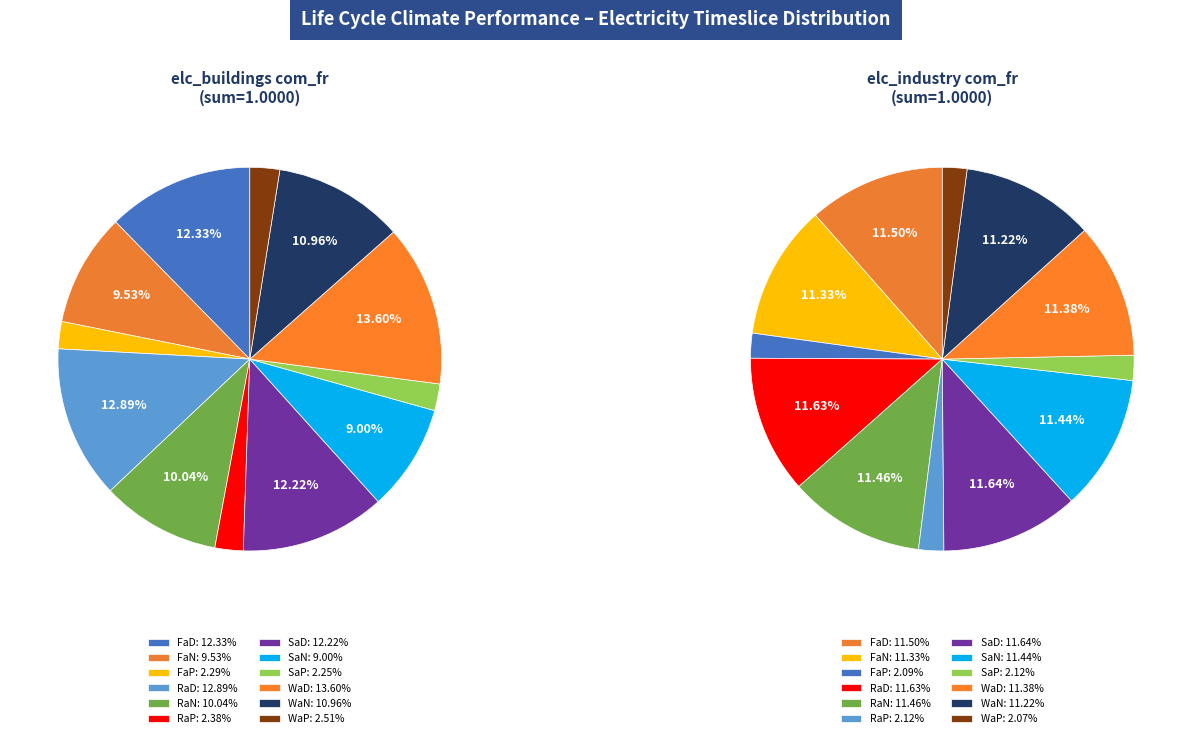

To the nearest percent, what is the combined percentage of FaD and SaP?

15%